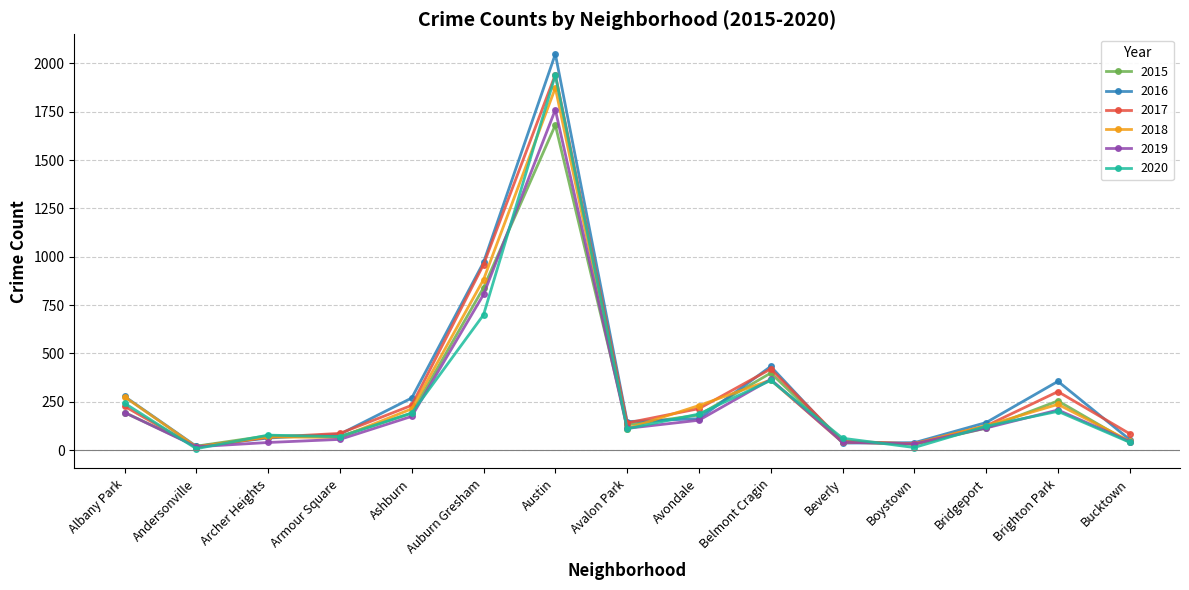

What are all the series names shown in the legend?

2015, 2016, 2017, 2018, 2019, 2020